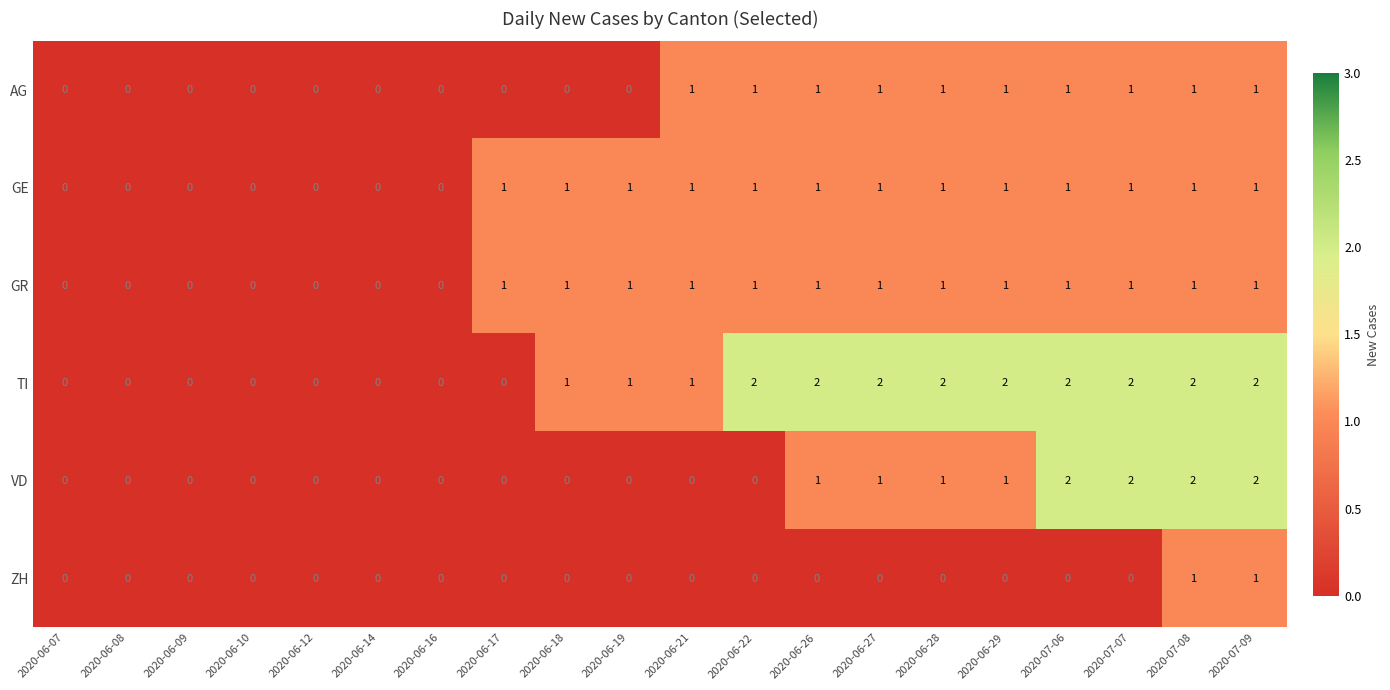

How many data points in TI are less than 1?

8